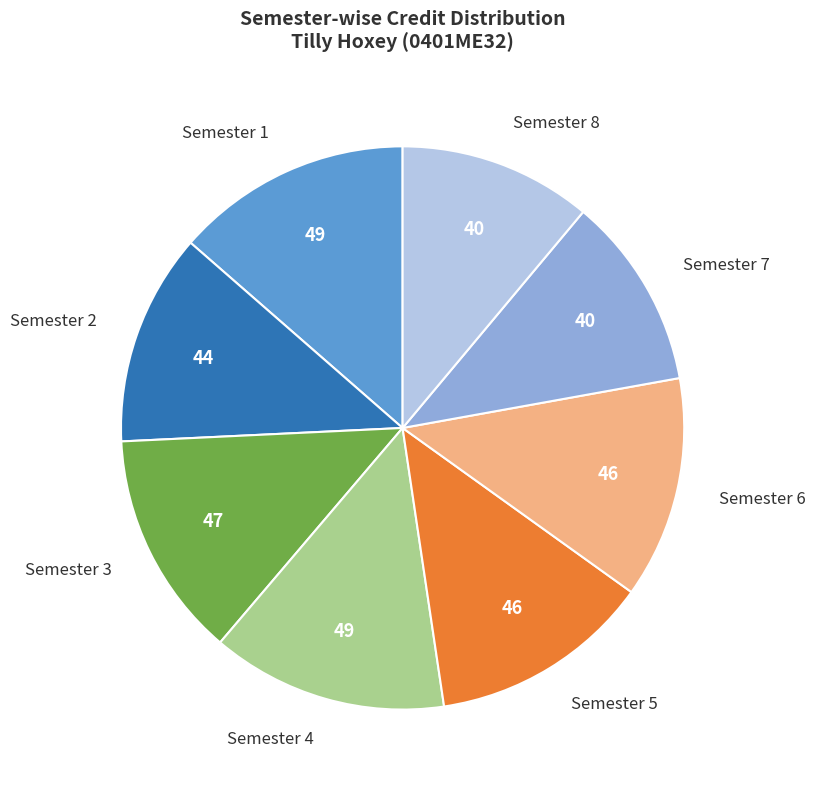

Is there any slice that represents more than half of the pie?

No